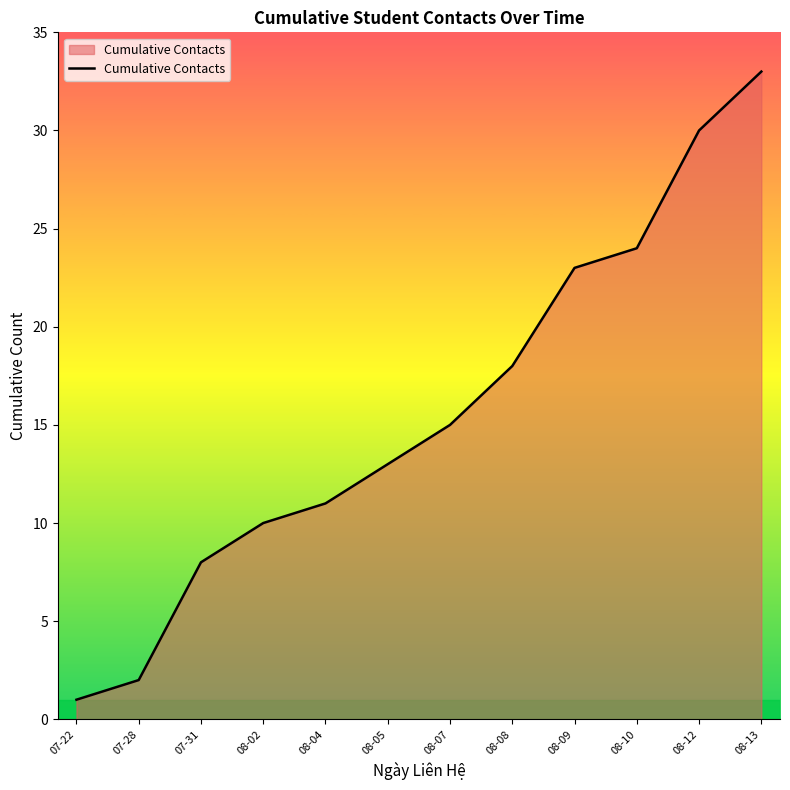

True or false: the data has more than 0 interior local peaks.

False